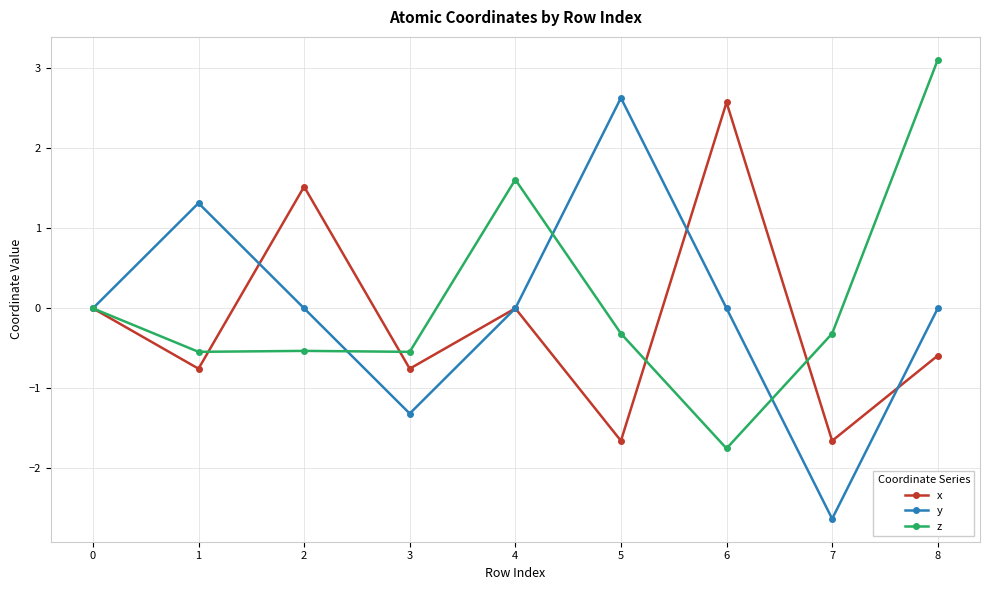

At which label does x reach its peak?

6